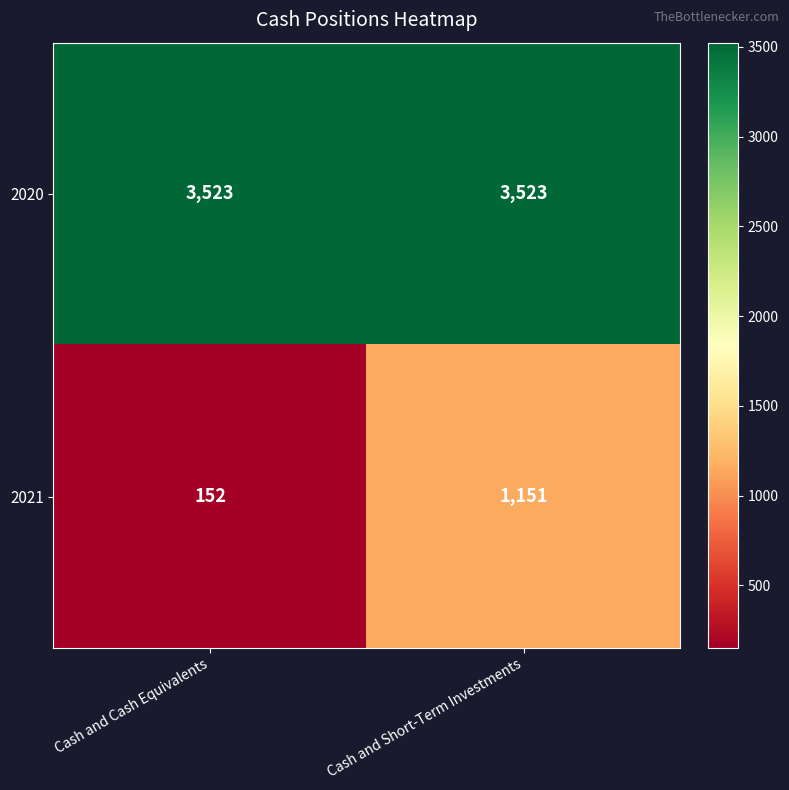

Which category has the lowest value across all series?

Cash and Cash Equivalents